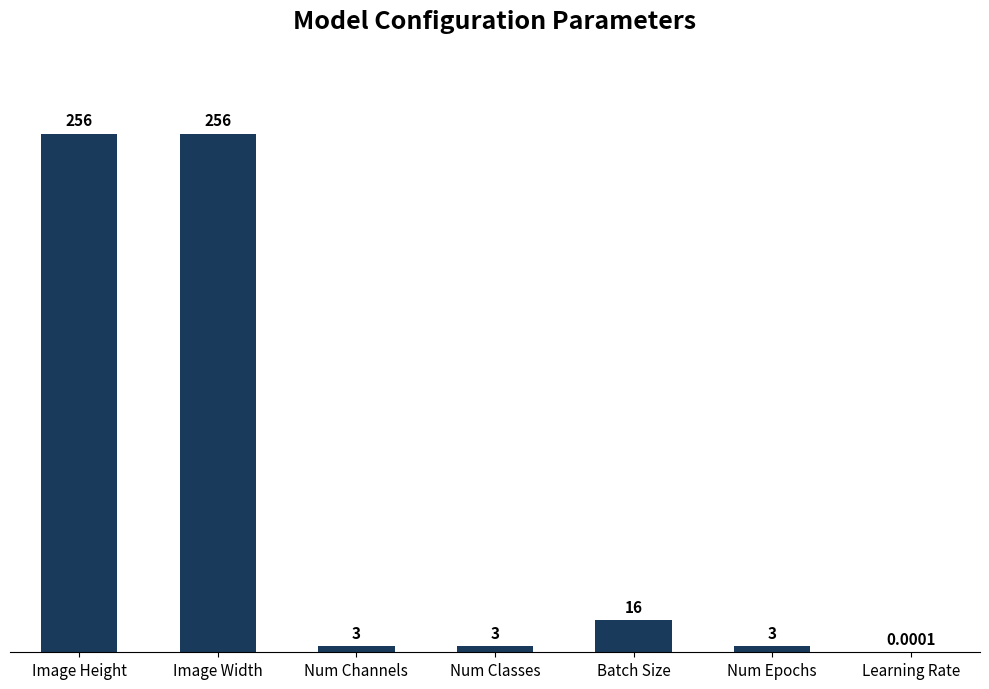

What is the sum of the values at Num Channels and Image Width?

259.0